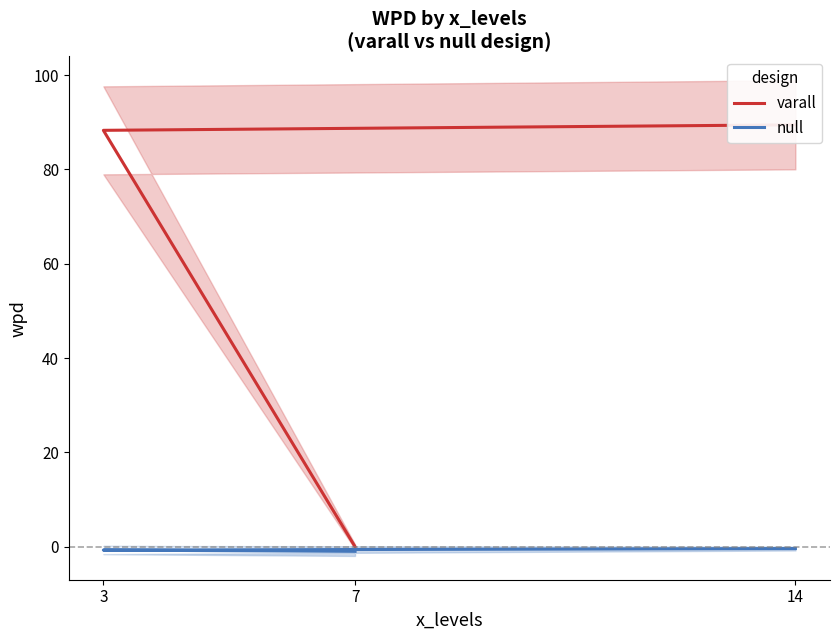

Which category has the lowest value across all series?

7